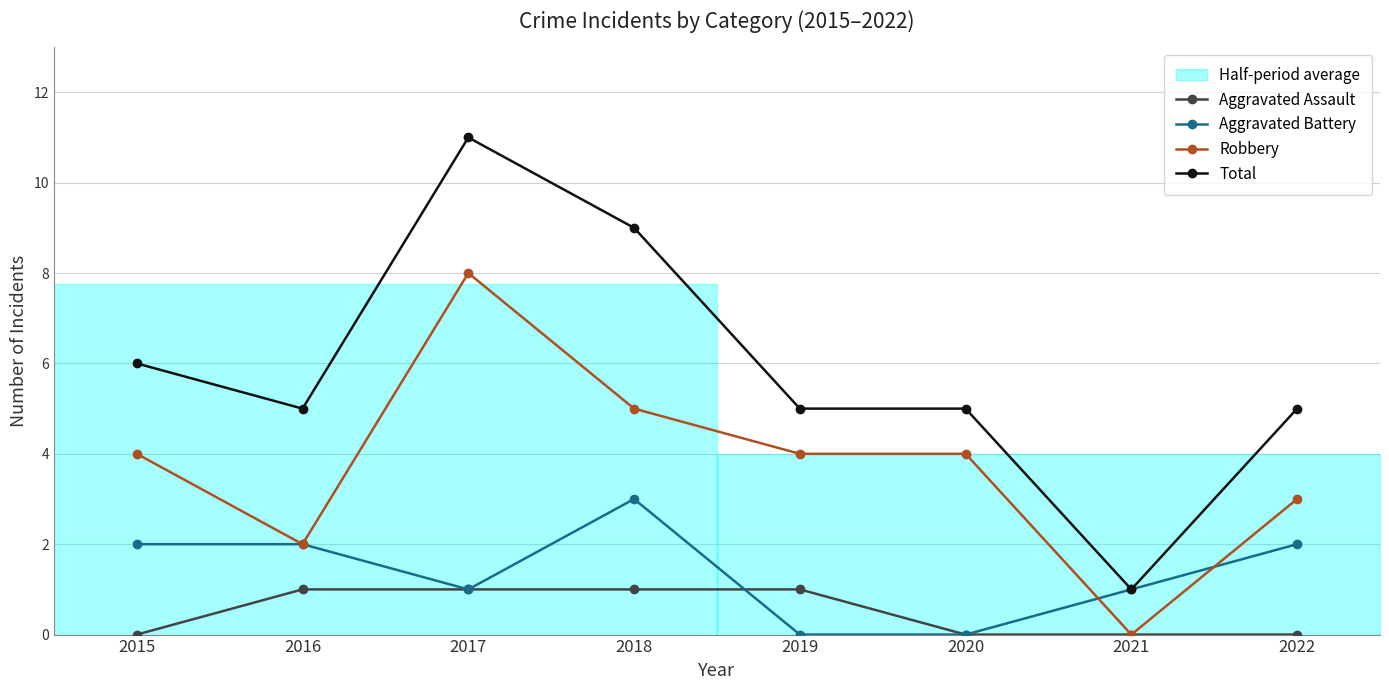

What is the difference between the maximum and minimum values in the Total series?

10